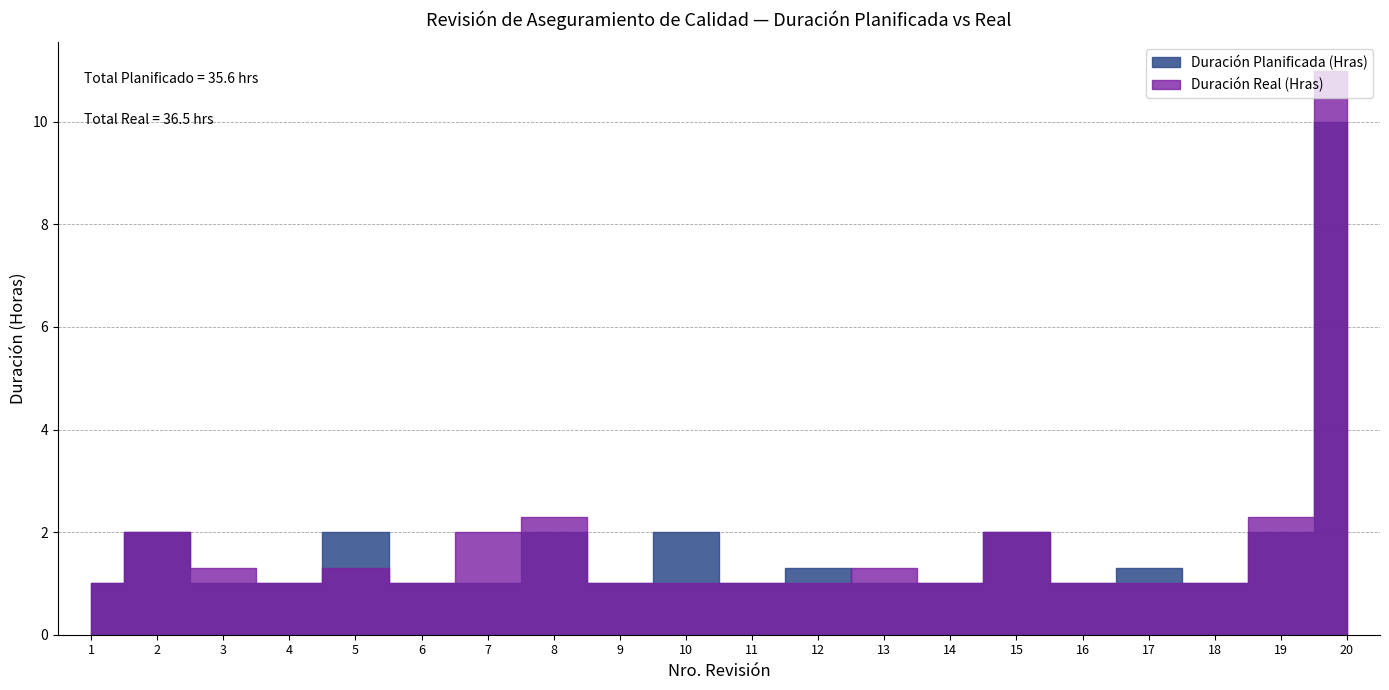

How many interior local peaks does the Duración Real (Hras) series have?

5